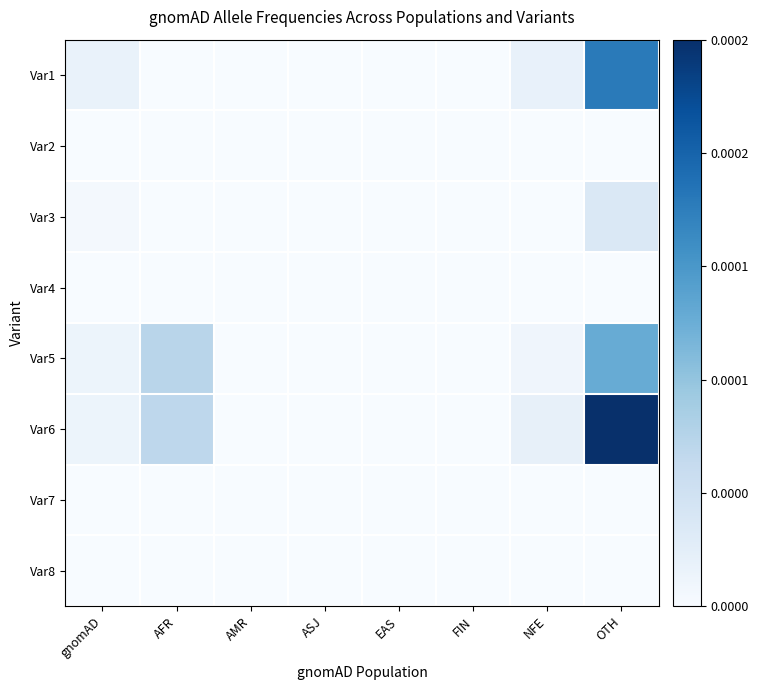

Rank the series at NFE from lowest to highest value.

Var2, Var3, Var4, Var7, Var8, Var5, Var1, Var6